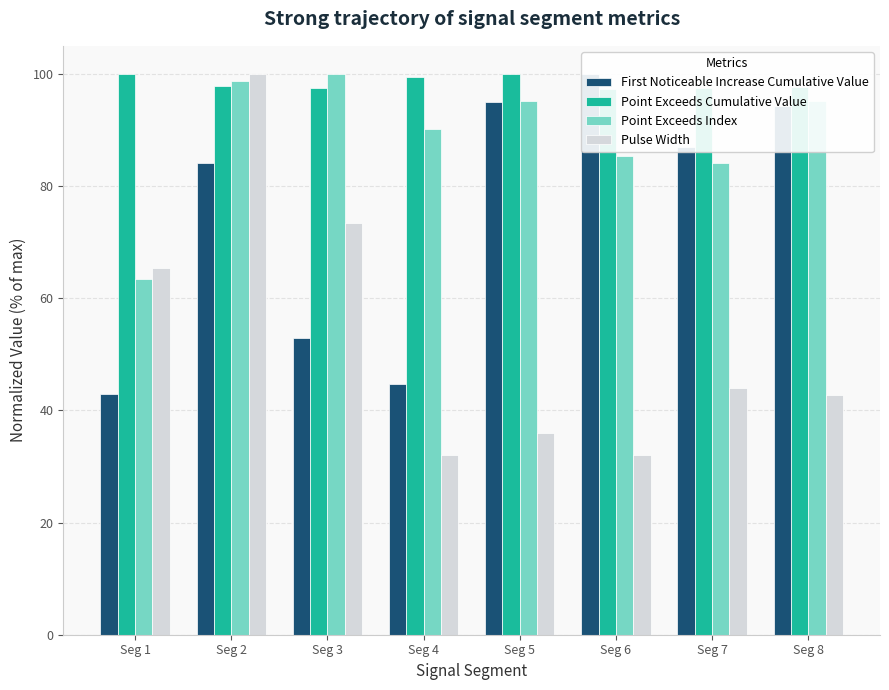

How many bars are there in each group?

4